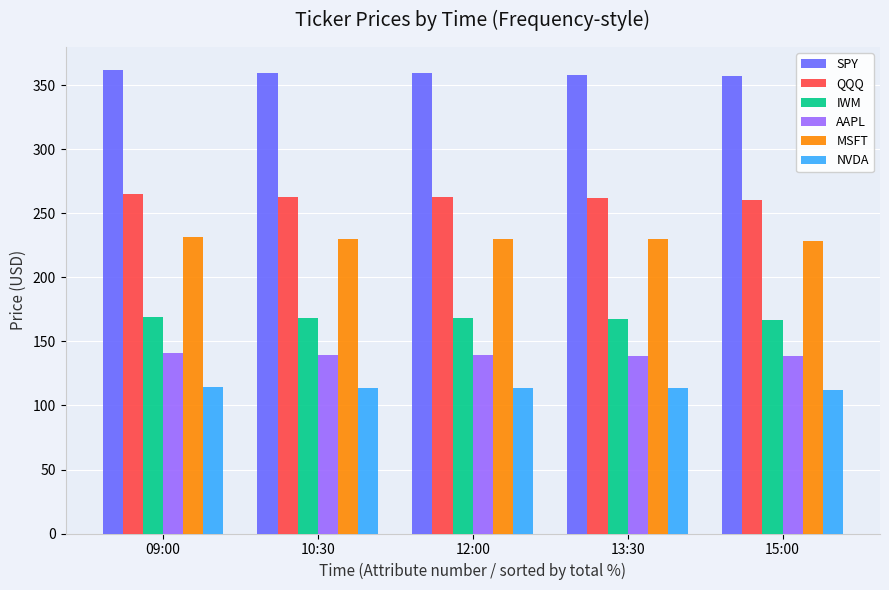

What is the difference between the highest and lowest values at 09:00?

247.7